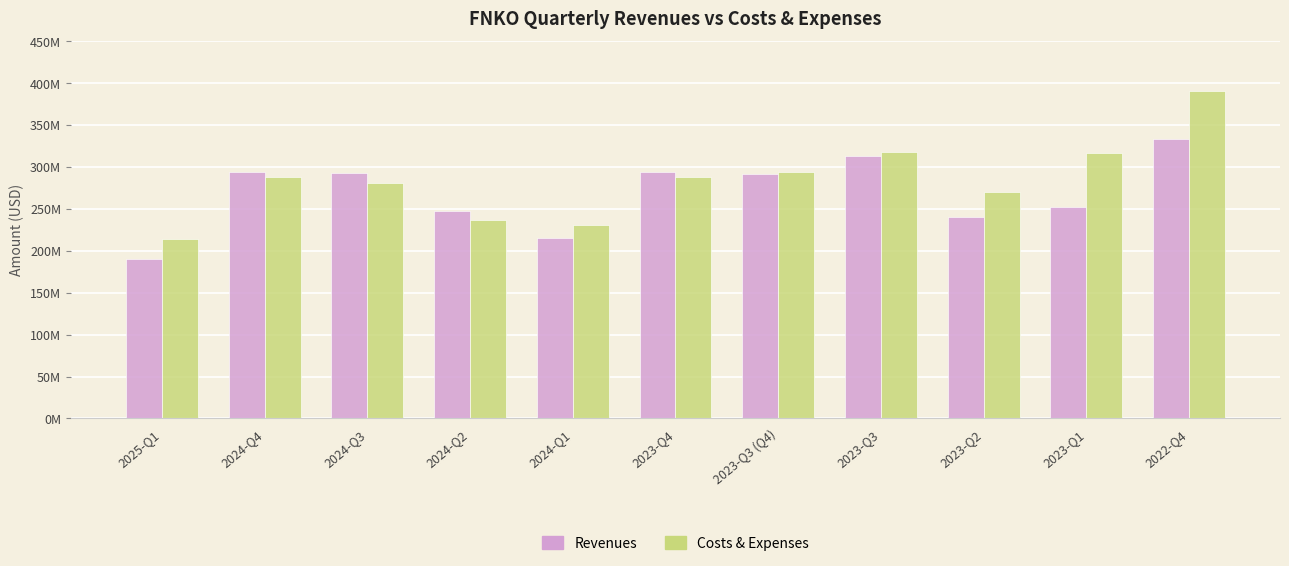

What are all the series names shown in the legend?

Revenues, Costs & Expenses